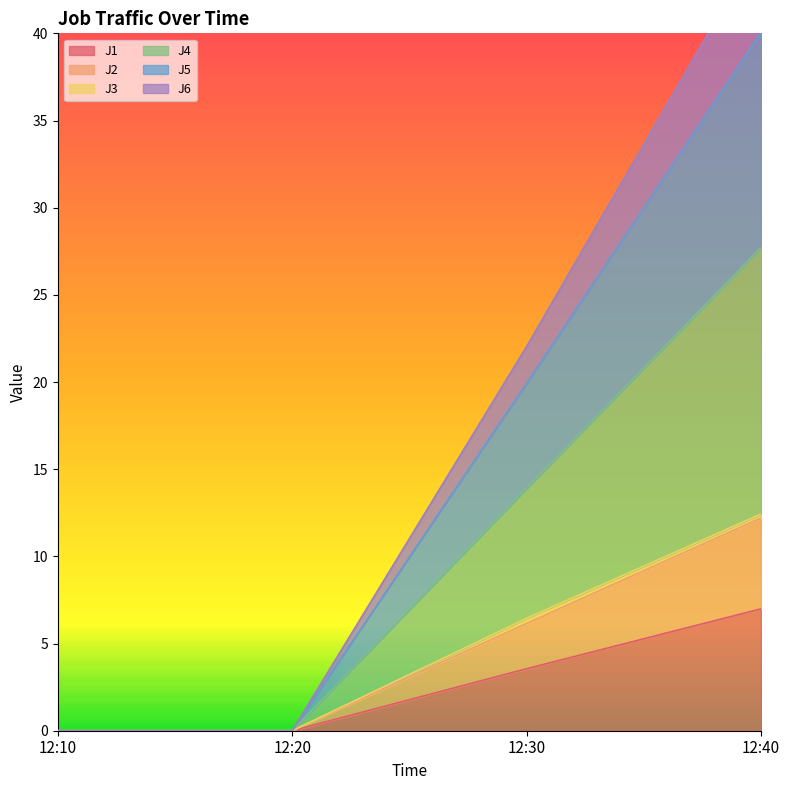

How many values in the J1 series exceed 3?

2